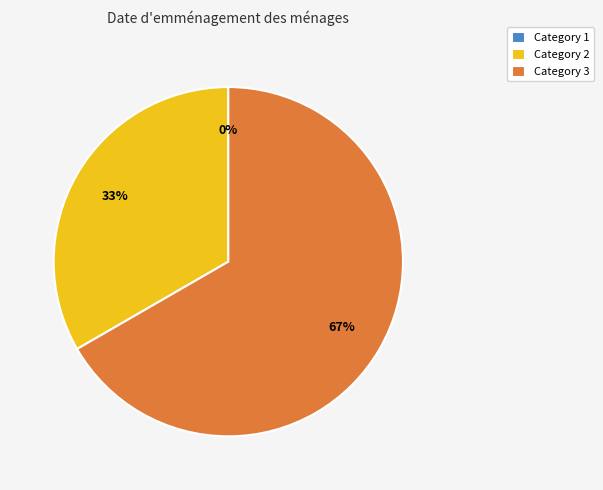

How many segments does this pie chart have?

3